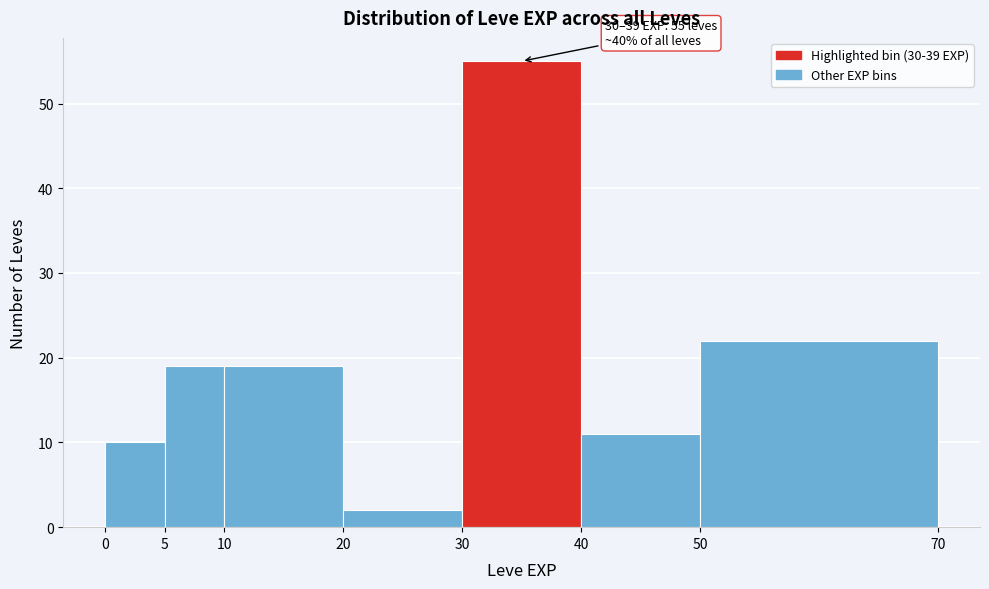

Which range on the x-axis has the tallest bar?

30 to 40